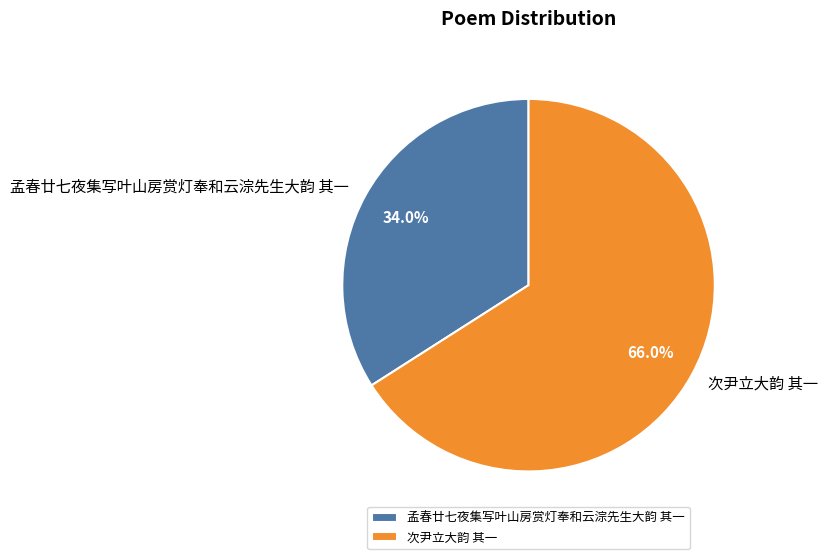

What is the ratio of the value at 孟春廿七夜集写叶山房赏灯奉和云淙先生大韵 其一 to the value at 次尹立大韵 其一?

0.5